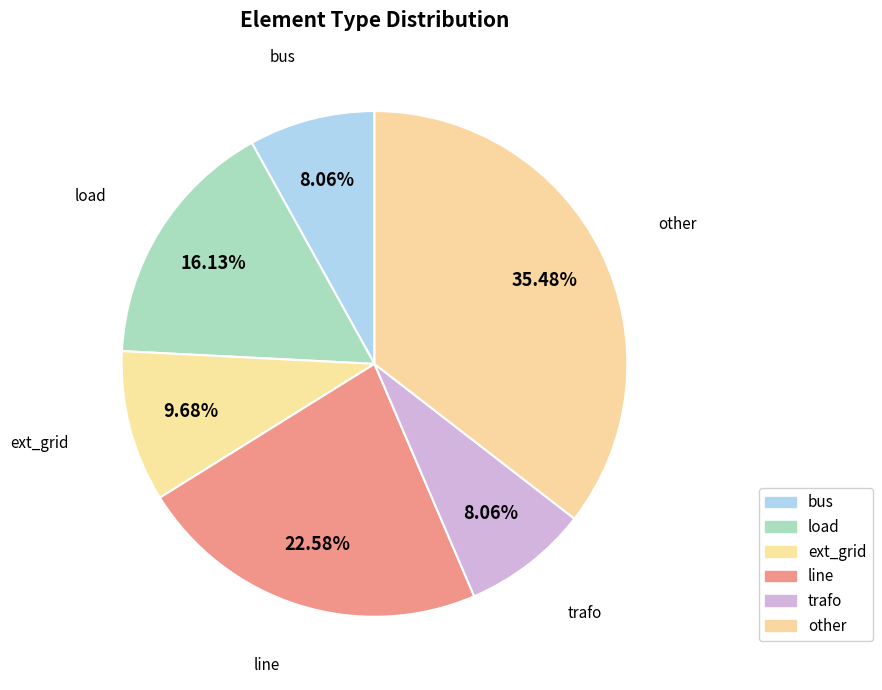

Does ext_grid represent more than half of the total?

No